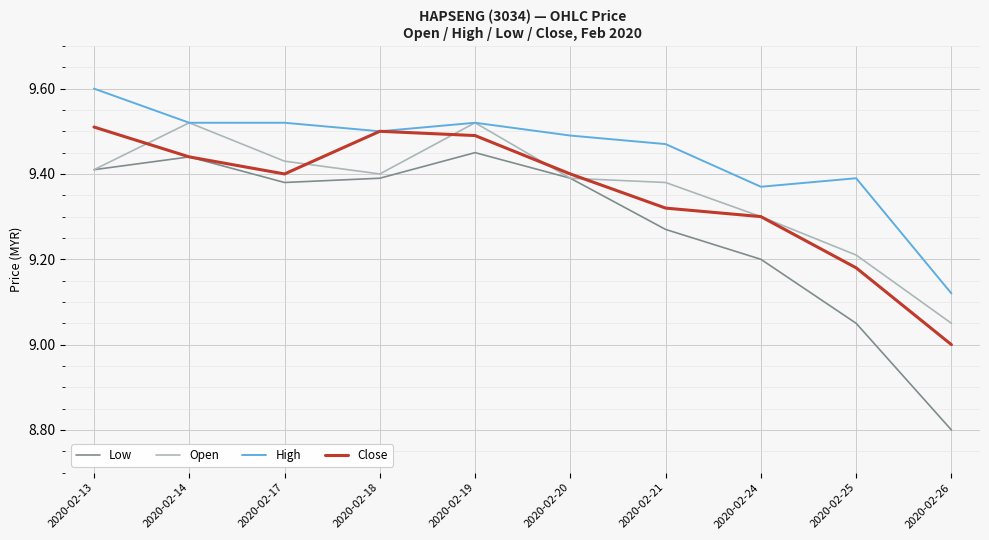

Between 2020-02-13 and 2020-02-19, which series saw the biggest shift?

Open